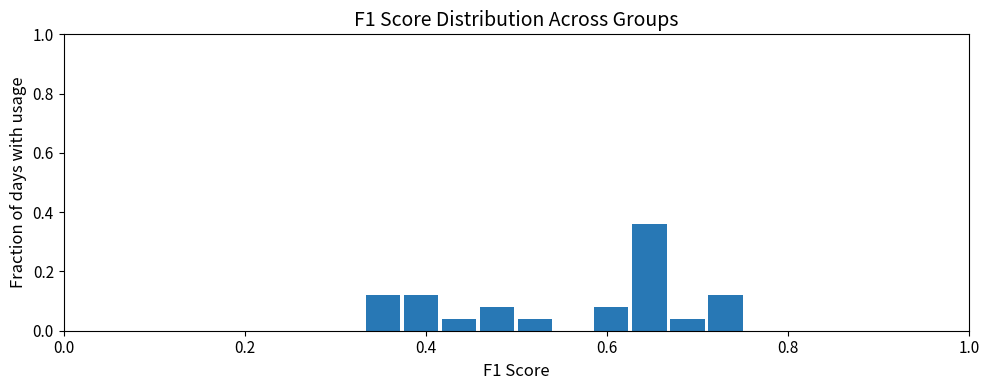

Read against the x-axis, roughly where is the centre of the tallest bar?

0.64